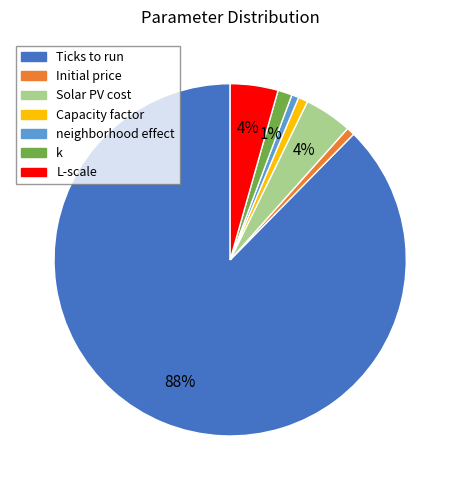

What is the majority slice?

Ticks to run